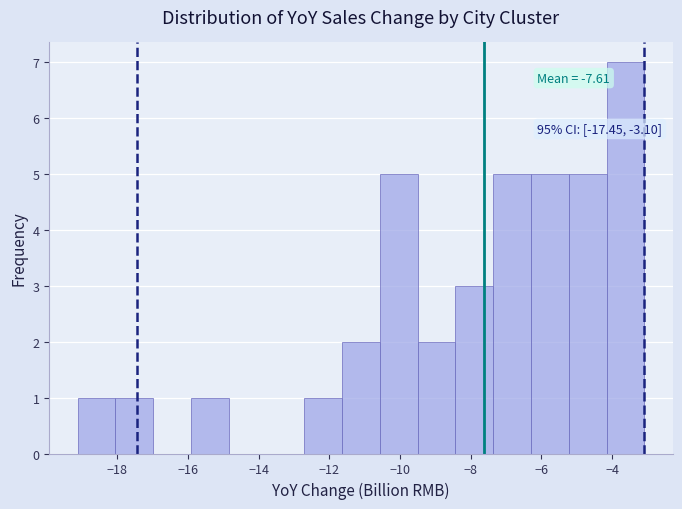

Over which range of the x-axis is the bar tallest?

-4.2 to -3.0